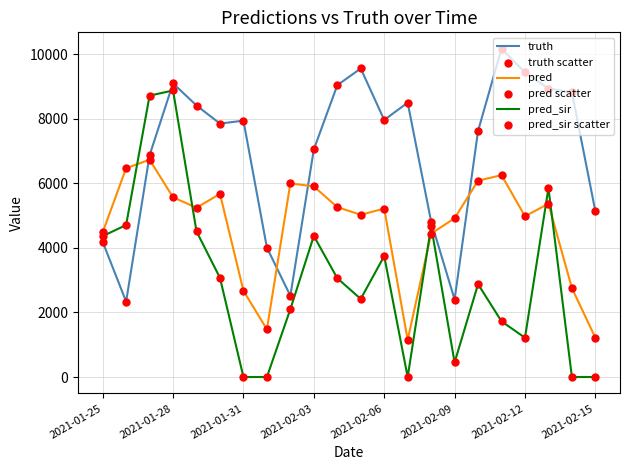

At how many categories does at least one series exceed 714?

22